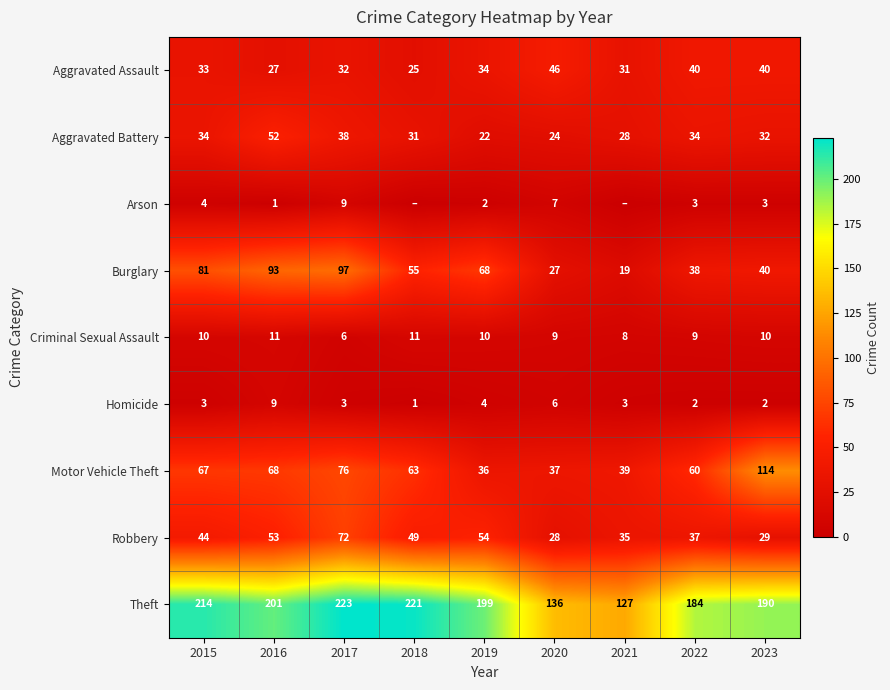

What value does the Criminal Sexual Assault series have at 2020?

9